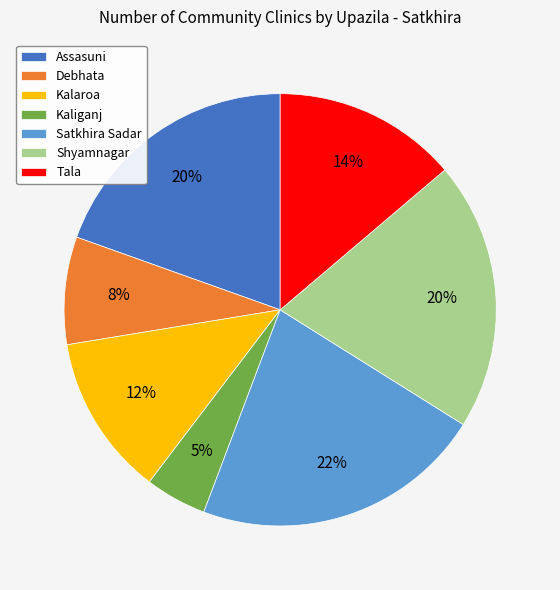

How many segments does this pie chart have?

7